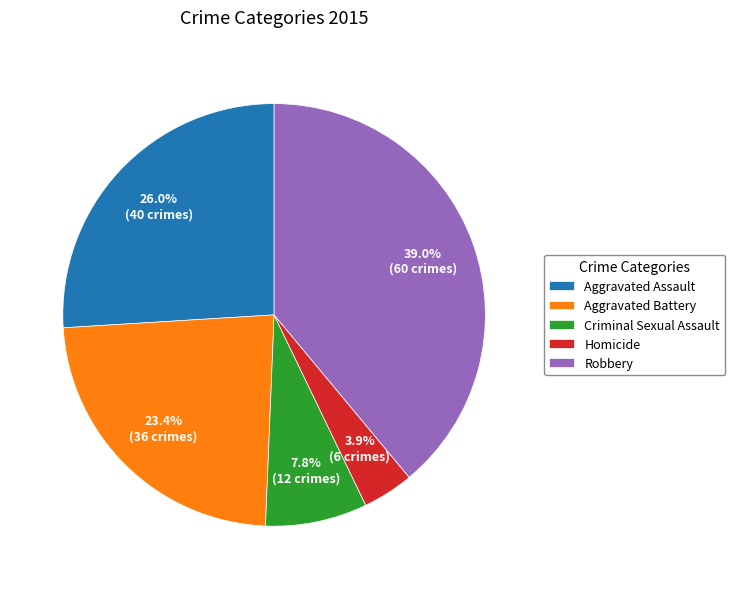

Which slice is the largest?

Robbery